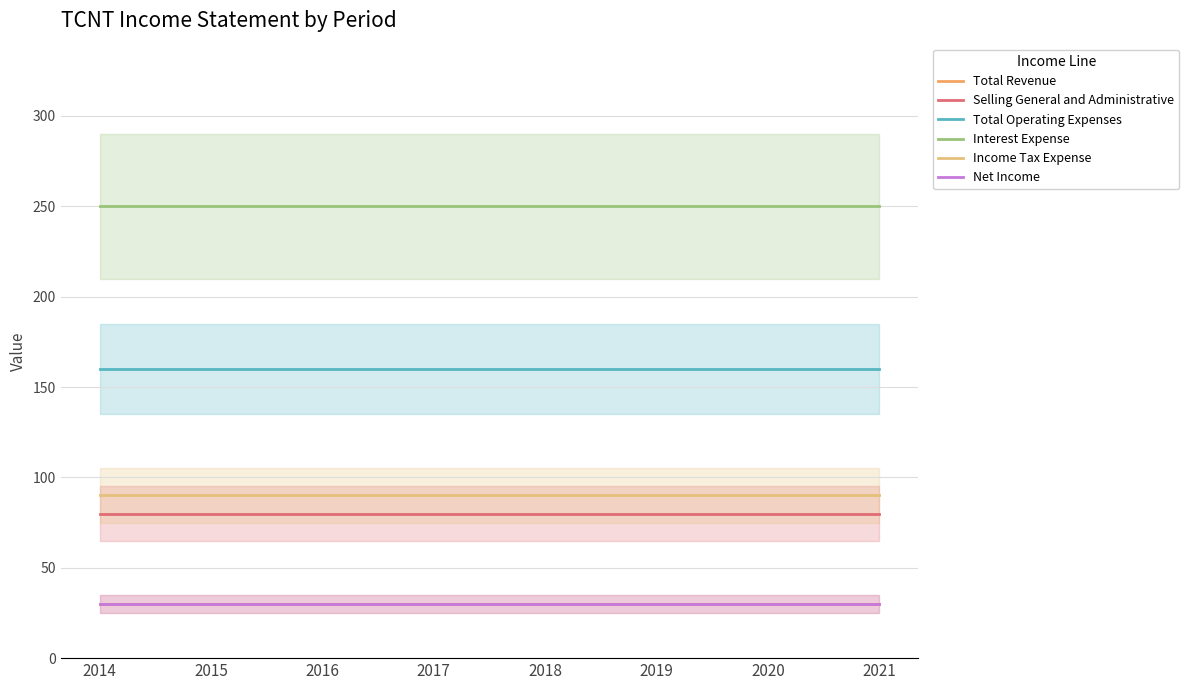

What are all the series names shown in the legend?

Total Revenue, Selling General and Administrative, Total Operating Expenses, Interest Expense, Income Tax Expense, Net Income